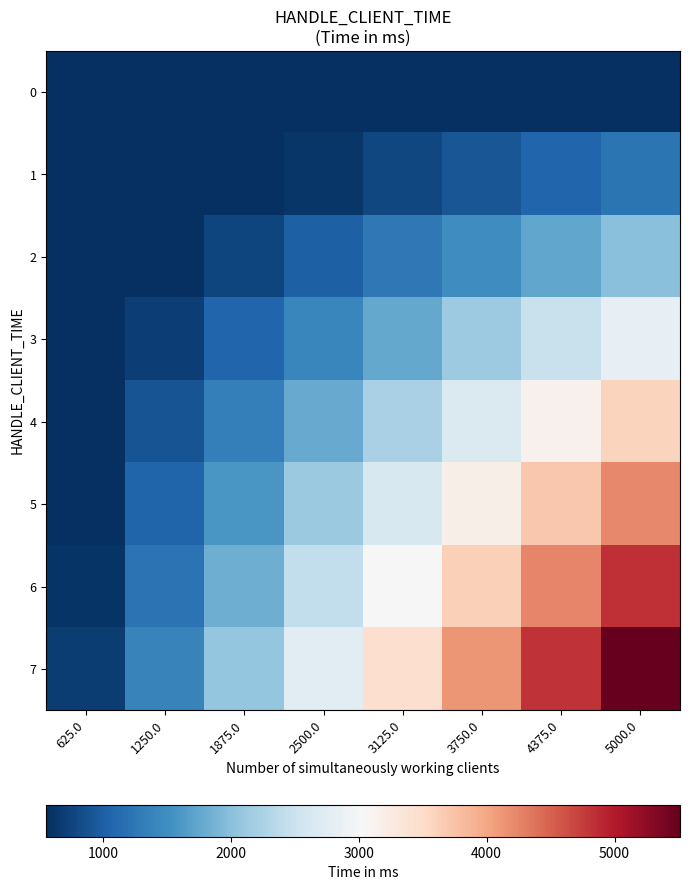

Reading left to right, extract all data points from this chart.

0: 625.0=69.6	1250.0=139.2	1875.0=208.9	2500.0=278.5	3125.0=348.1	3750.0=417.7	4375.0=487.3	5000.0=556.9
1: 625.0=154.1	1250.0=308.2	1875.0=462.3	2500.0=616.4	3125.0=770.5	3750.0=924.6	4375.0=1078.7	5000.0=1232.9
2: 625.0=250.9	1250.0=501.7	1875.0=752.6	2500.0=1003.4	3125.0=1254.3	3750.0=1505.1	4375.0=1756.0	5000.0=2006.8
3: 625.0=354.8	1250.0=709.7	1875.0=1064.5	2500.0=1419.3	3125.0=1774.2	3750.0=2129.0	4375.0=2483.8	5000.0=2838.6
4: 625.0=447.5	1250.0=895.1	1875.0=1342.6	2500.0=1790.1	3125.0=2237.7	3750.0=2685.2	4375.0=3132.7	5000.0=3580.3
5: 625.0=529.1	1250.0=1058.2	1875.0=1587.3	2500.0=2116.4	3125.0=2645.5	3750.0=3174.6	4375.0=3703.7	5000.0=4232.8
6: 625.0=605.5	1250.0=1211.0	1875.0=1816.5	2500.0=2422.0	3125.0=3027.5	3750.0=3633.0	4375.0=4238.5	5000.0=4844.0
7: 625.0=689.0	1250.0=1378.0	1875.0=2067.0	2500.0=2756.0	3125.0=3445.0	3750.0=4134.0	4375.0=4823.0	5000.0=5512.0